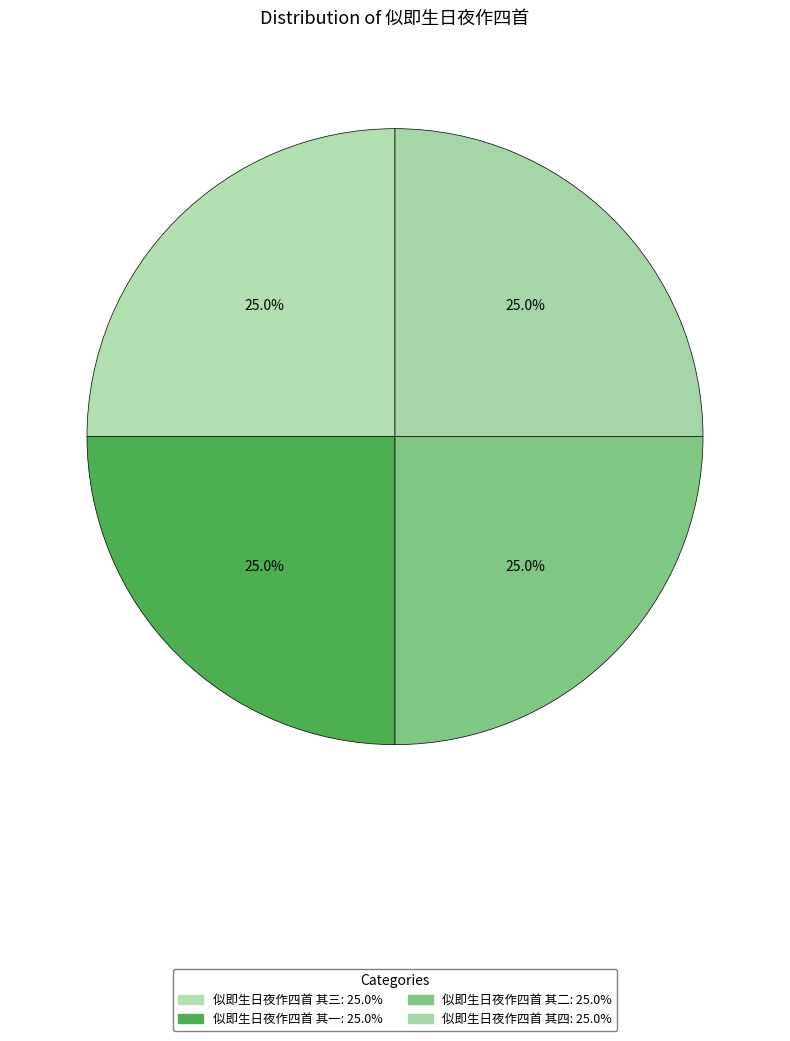

Which category has the biggest portion of the pie?

似即生日夜作四首 其四